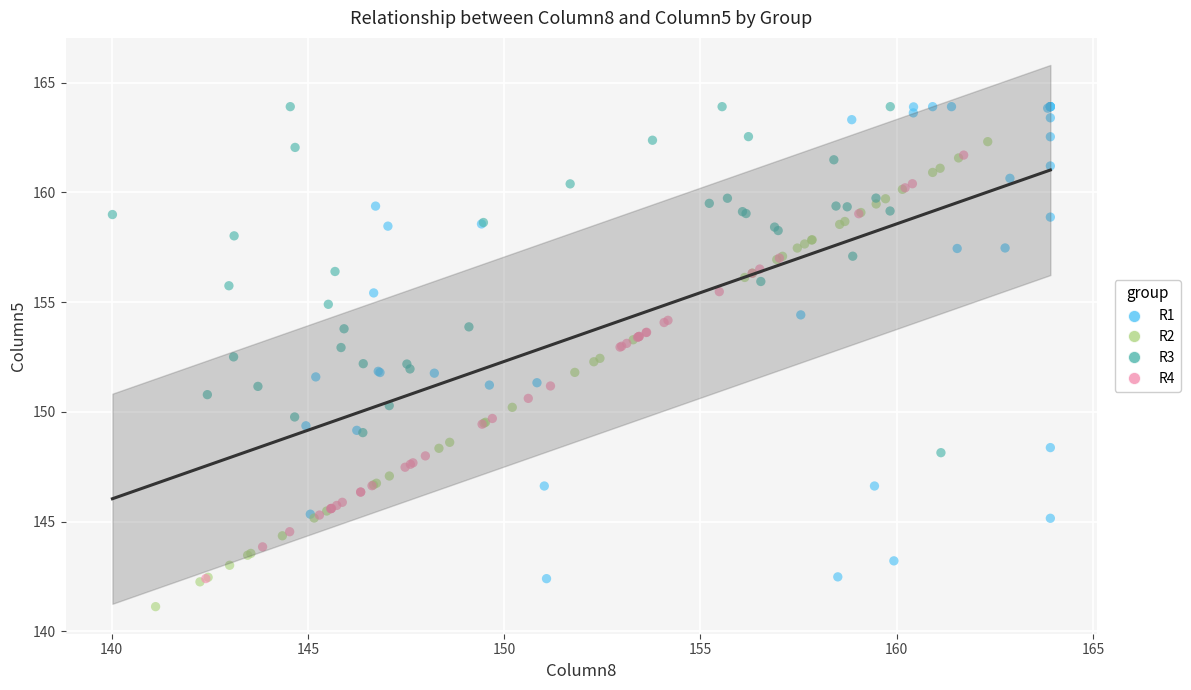

Which series has the largest Y range (max minus min)?

R1